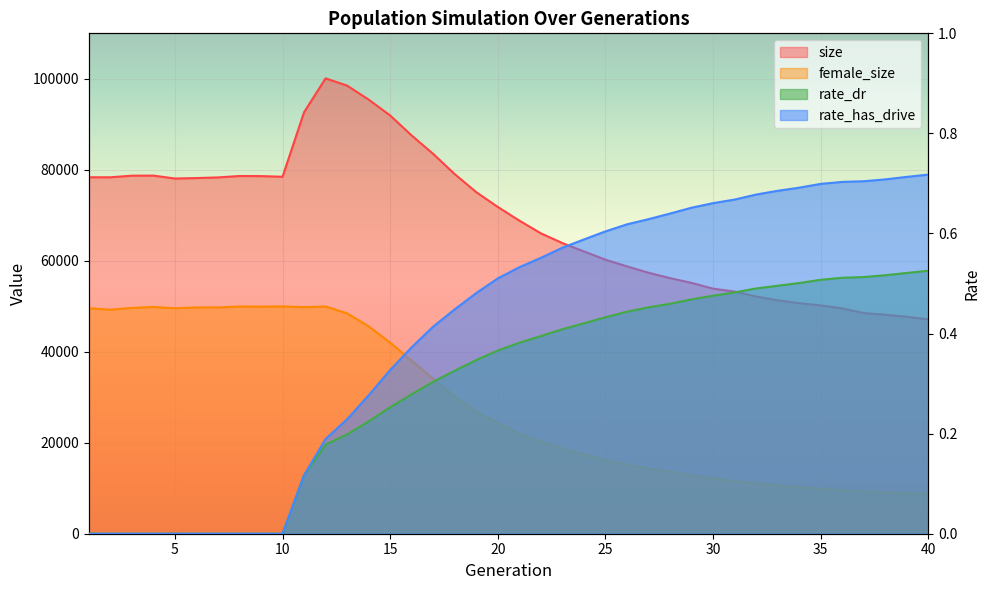

Does the chart display data point markers on the line(s)?

No